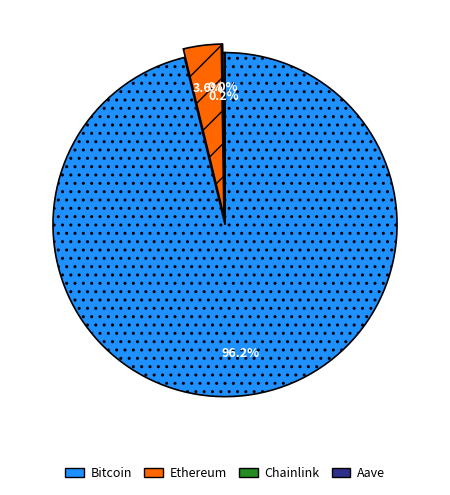

How much of the chart is everything except Ethereum?

96.4%